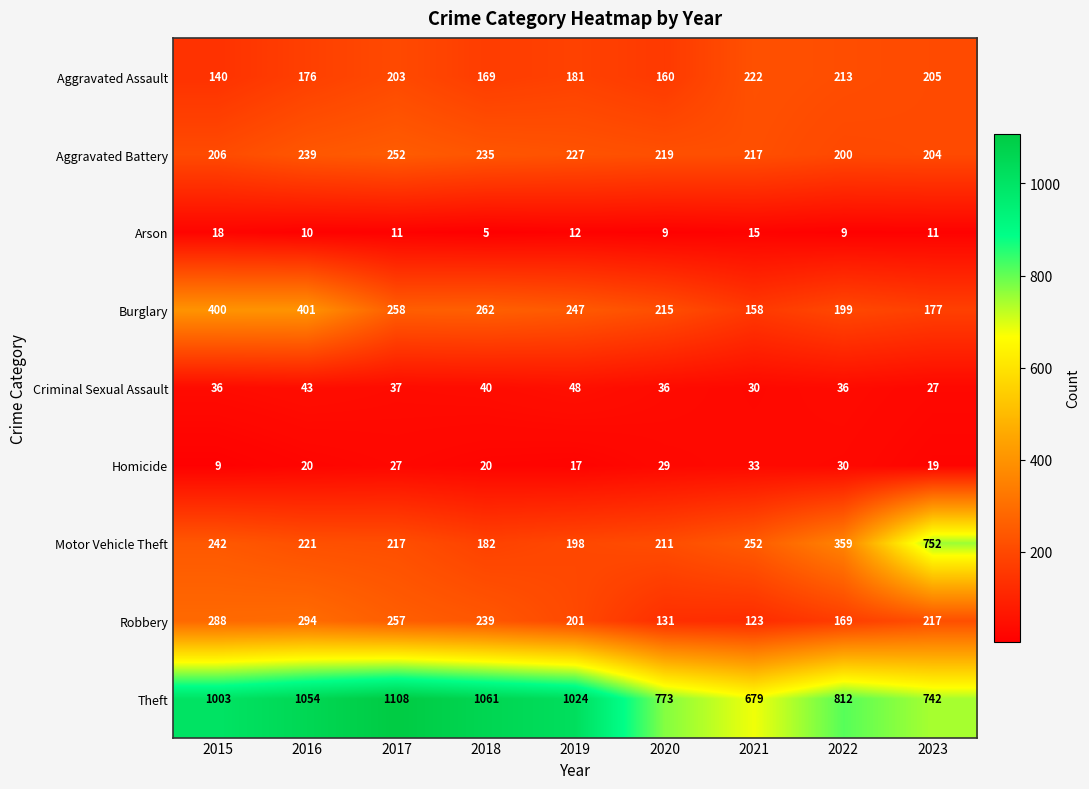

What is the average value of the Aggravated Assault series?

185